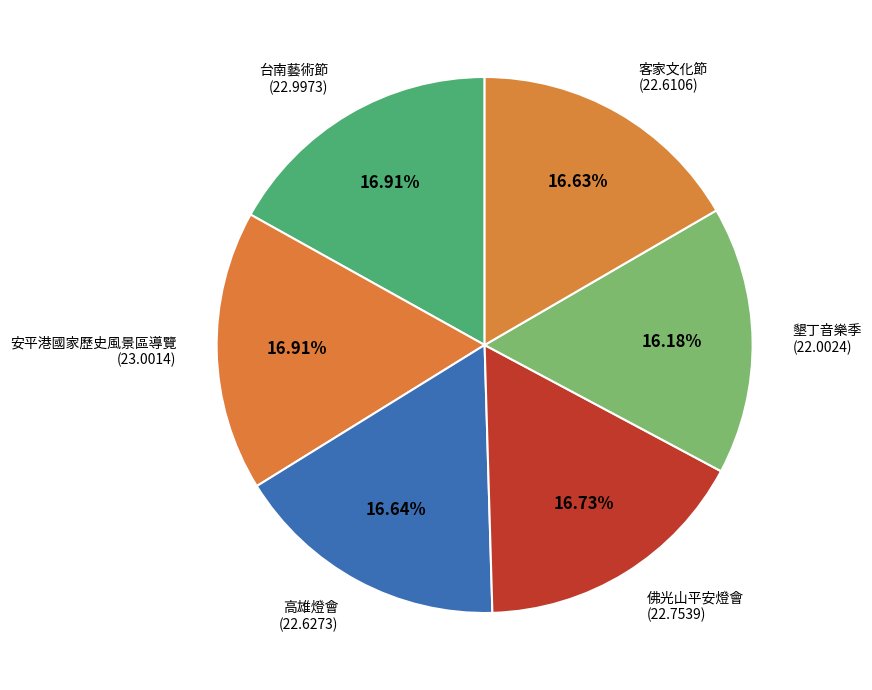

How many slices are in this pie chart?

6